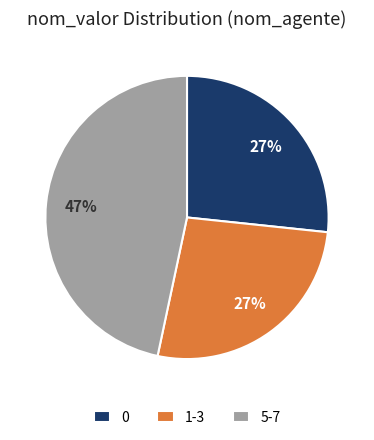

How many slices are in this pie chart?

3